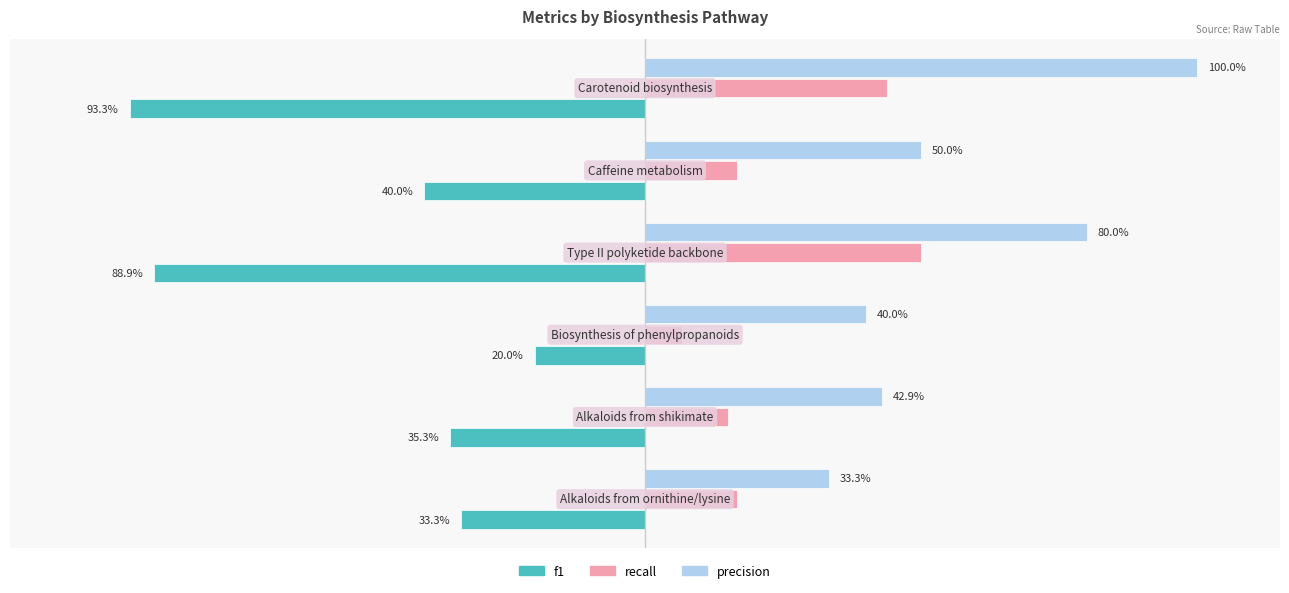

At which category does the chart reach its minimum across all series?

Biosynthesis of phenylpropanoids